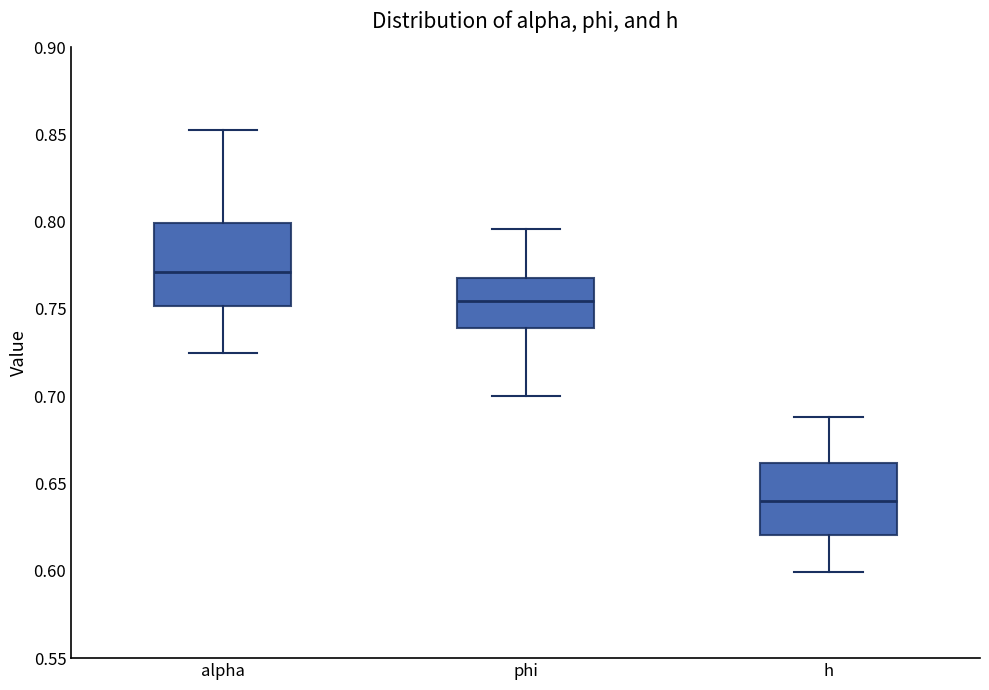

Reading left to right, transcribe this box plot: for each box, give where its median line is, the range the box spans, and where its two whiskers end, as read against the y-axis. The values are not printed on the chart, so give them approximately, as read against the axis.

alpha: median 0.770, box 0.750 to 0.800, whiskers 0.725 to 0.850
phi: median 0.755, box 0.740 to 0.770, whiskers 0.700 to 0.795
h: median 0.640, box 0.620 to 0.660, whiskers 0.600 to 0.690